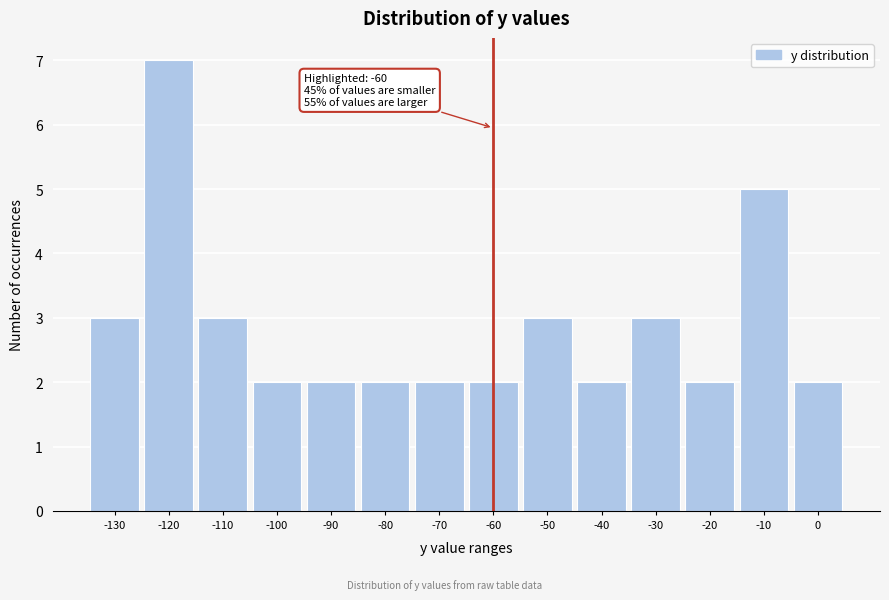

Reading left to right, list all the values displayed in this chart.

3	7	3	2	2	2	2	2	3	2	3	2	5	2